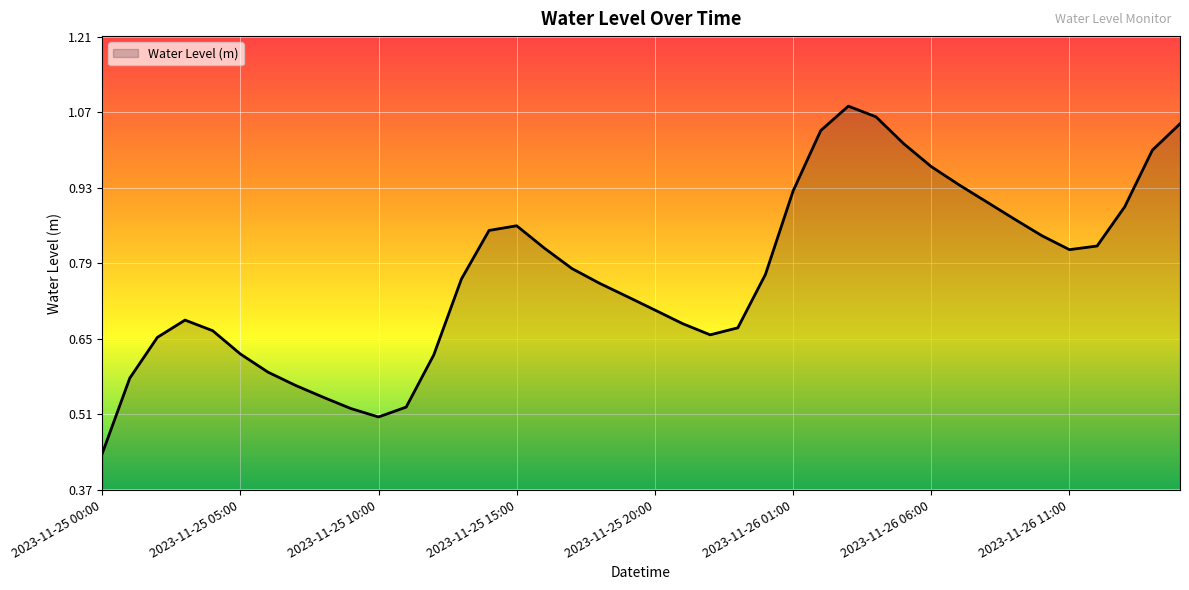

What is the average value?

0.8